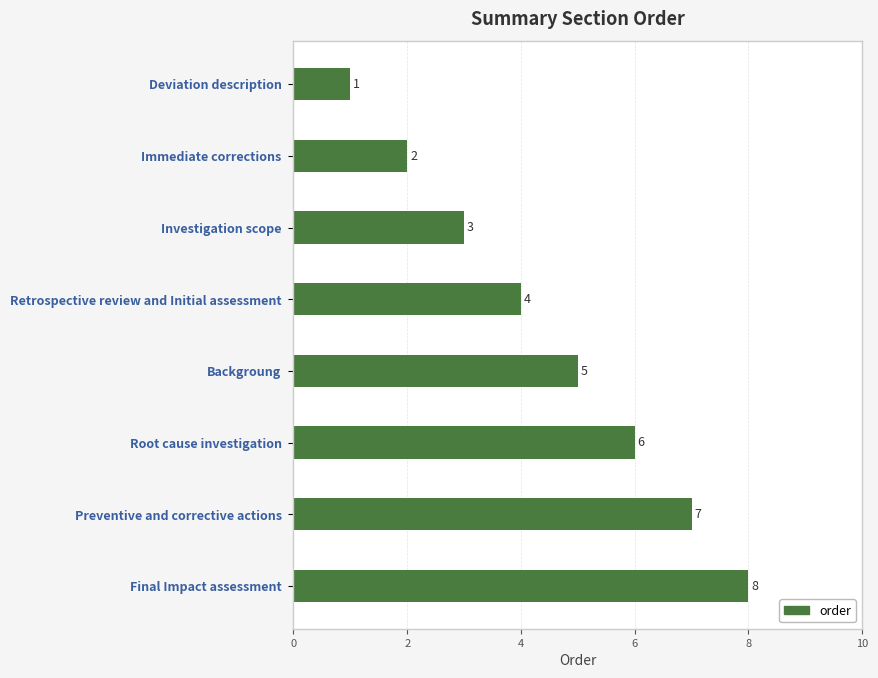

Rank the categories by value from lowest to highest.

Deviation description, Immediate corrections, Investigation scope, Retrospective review and Initial assessment, Backgroung, Root cause investigation, Preventive and corrective actions, Final Impact assessment